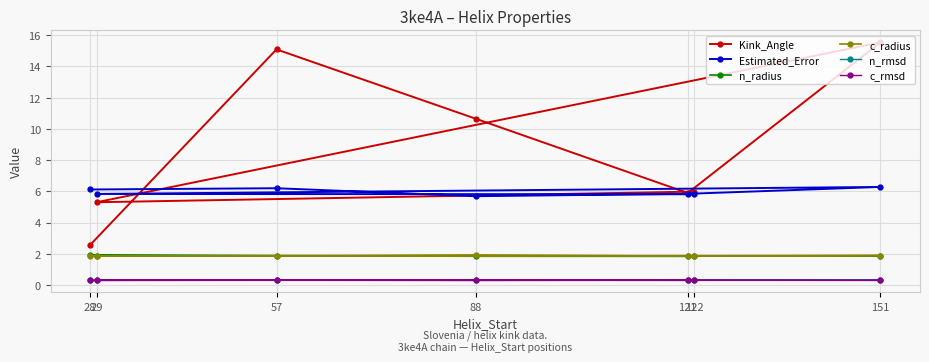

What is the value of the Kink_Angle point at the 1st from the left?

2.6